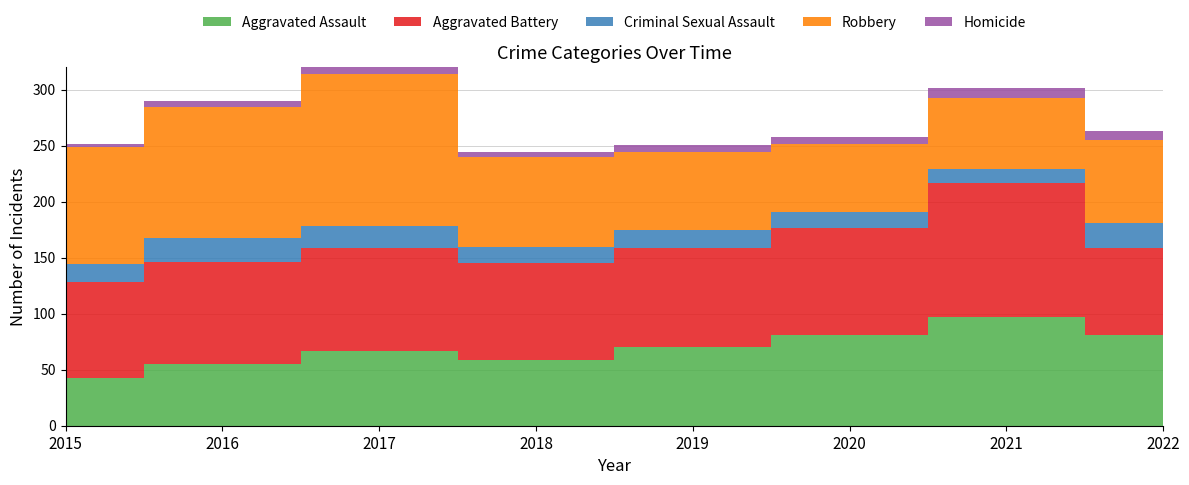

Reading right to left, what are all the values shown in this chart?

Aggravated Assault: 2022=81	2021=97	2020=81	2019=70	2018=59	2017=67	2016=55	2015=43
Aggravated Battery: 2022=78	2021=120	2020=96	2019=89	2018=86	2017=92	2016=91	2015=85
Criminal Sexual Assault: 2022=22	2021=12	2020=14	2019=16	2018=15	2017=19	2016=22	2015=16
Robbery: 2022=74	2021=64	2020=61	2019=69	2018=80	2017=136	2016=117	2015=105
Homicide: 2022=8	2021=9	2020=6	2019=7	2018=4	2017=8	2016=5	2015=3